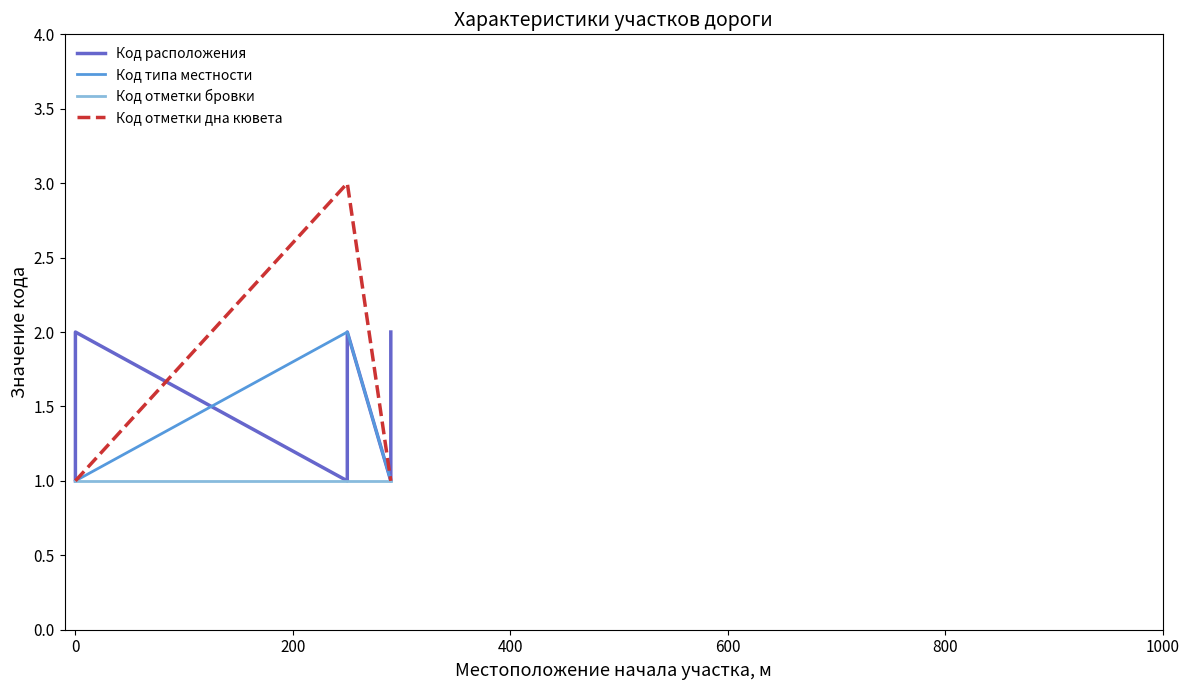

How many data points in Код отметки дна кювета are above 1?

2